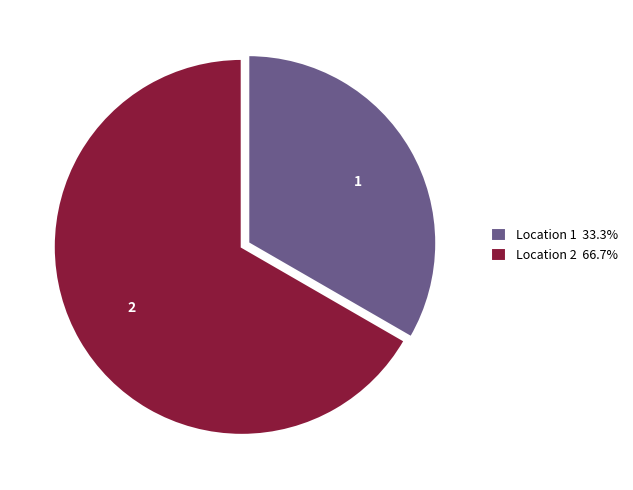

Does any single category account for the majority?

Yes